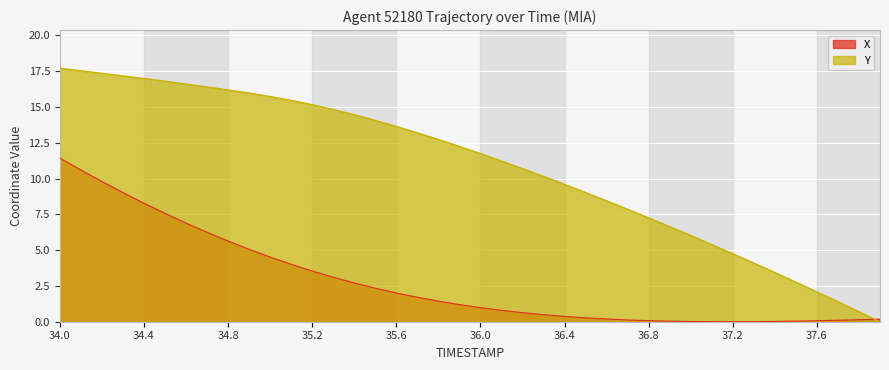

Reading left to right, transcribe all the data shown in this chart.

X: 34.0=11.4	34.1=10.6	34.2=9.8	34.3=9.0	34.4=8.3	34.5=7.6	34.6=6.9	34.7=6.2	34.8=5.6	34.9=5.1	35.0=4.5	35.1=4.0	35.2=3.5	35.3=3.1	35.4=2.7	35.5=2.3	35.6=2.0	35.7=1.7	35.8=1.4	35.9=1.2	36.0=1.0	36.1=0.8	36.2=0.6	36.3=0.5	36.4=0.4	36.5=0.3	36.6=0.2	36.7=0.1	36.8=0.1	36.9=0.0	37.0=0.0	37.1=0.0	37.2=0.0	37.3=0.0	37.4=0.0	37.5=0.0	37.6=0.1	37.7=0.1	37.8=0.1	37.9=0.2
Y: 34.0=17.7	34.1=17.5	34.2=17.4	34.3=17.2	34.4=17.0	34.5=16.8	34.6=16.6	34.7=16.4	34.8=16.2	34.9=16.0	35.0=15.7	35.1=15.5	35.2=15.2	35.3=14.8	35.4=14.5	35.5=14.1	35.6=13.7	35.7=13.2	35.8=12.7	35.9=12.2	36.0=11.8	36.1=11.2	36.2=10.7	36.3=10.2	36.4=9.6	36.5=9.0	36.6=8.5	36.7=7.9	36.8=7.3	36.9=6.7	37.0=6.0	37.1=5.4	37.2=4.8	37.3=4.1	37.4=3.4	37.5=2.8	37.6=2.1	37.7=1.4	37.8=0.7	37.9=0.0